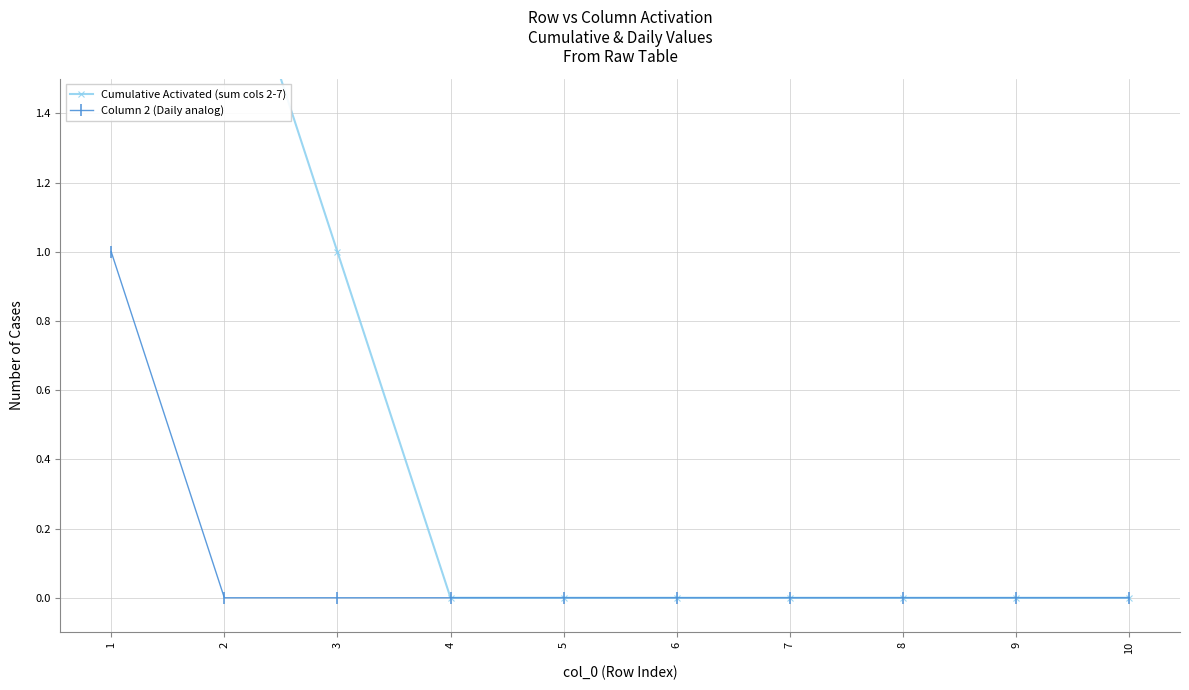

The value of Column 2 (Daily analog) at 2 is 0. True or false?

True